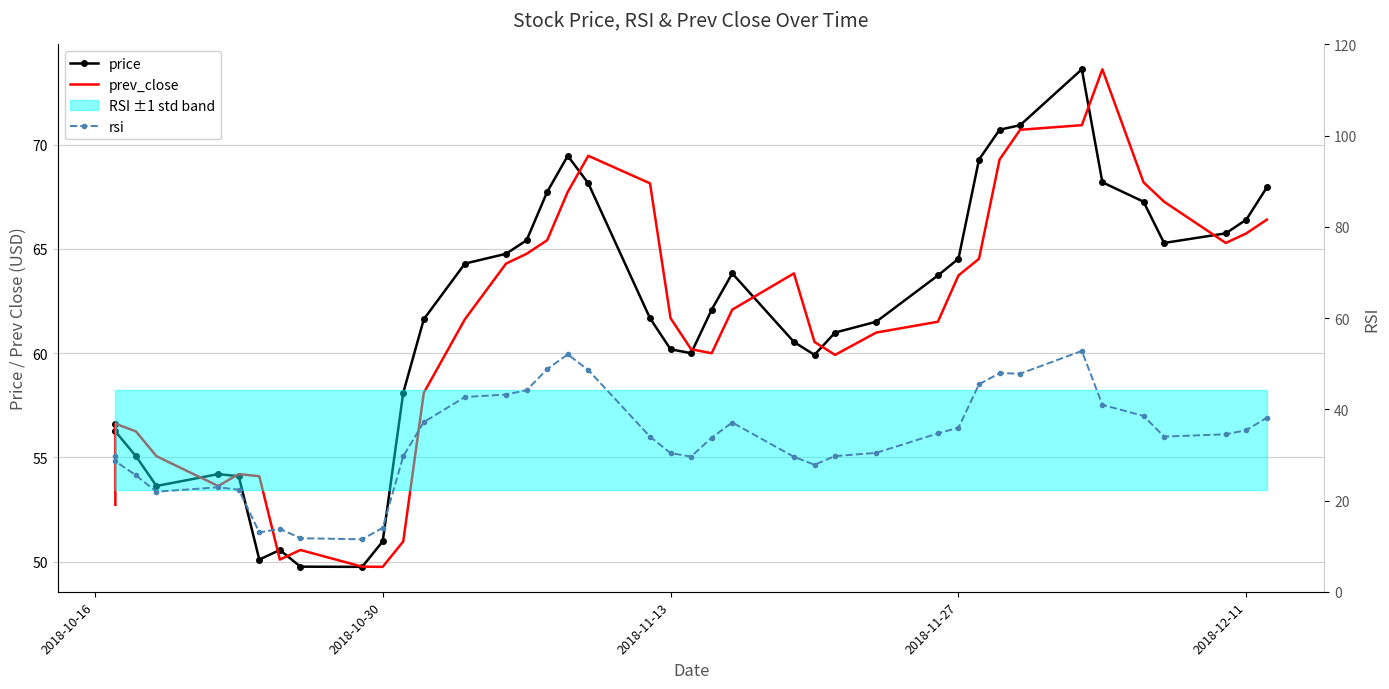

What is the total value across all series at 2018-10-30?

114.7